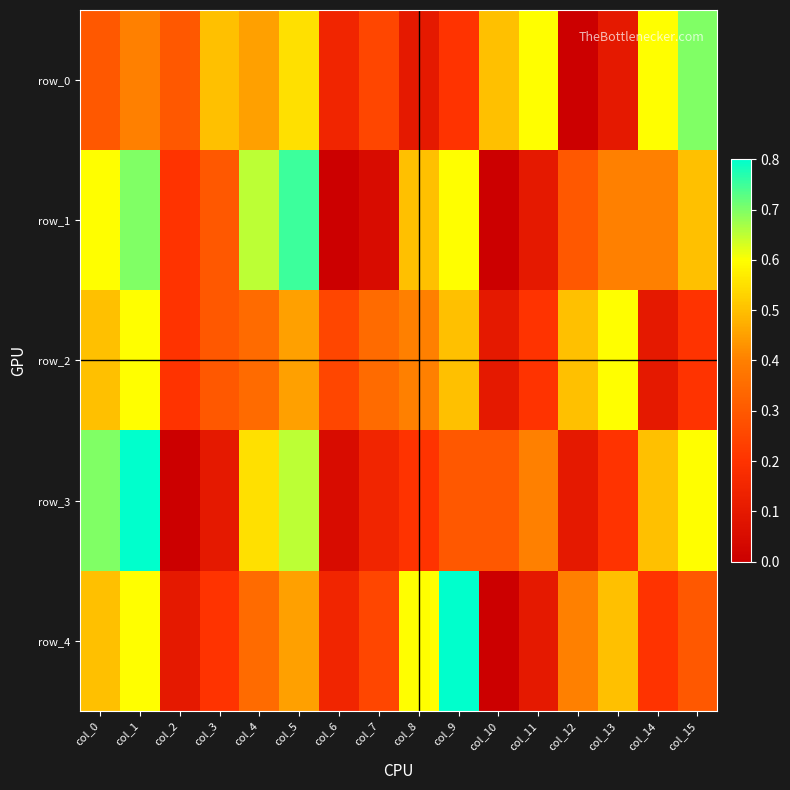

Reading left to right, what are all the values shown in this chart?

row_0: 0.3	0.4	0.3	0.5	0.5	0.6	0.1	0.2	0.1	0.2	0.5	0.6	0.0	0.1	0.6	0.7
row_1: 0.6	0.7	0.2	0.3	0.7	0.8	0.0	0.1	0.5	0.6	0.0	0.1	0.3	0.4	0.4	0.5
row_2: 0.5	0.6	0.2	0.3	0.3	0.5	0.2	0.3	0.4	0.5	0.1	0.2	0.5	0.6	0.1	0.2
row_3: 0.7	0.8	0.0	0.1	0.6	0.7	0.1	0.1	0.2	0.3	0.3	0.4	0.1	0.2	0.5	0.6
row_4: 0.5	0.6	0.1	0.2	0.3	0.5	0.1	0.2	0.6	0.8	0.0	0.1	0.4	0.5	0.2	0.3